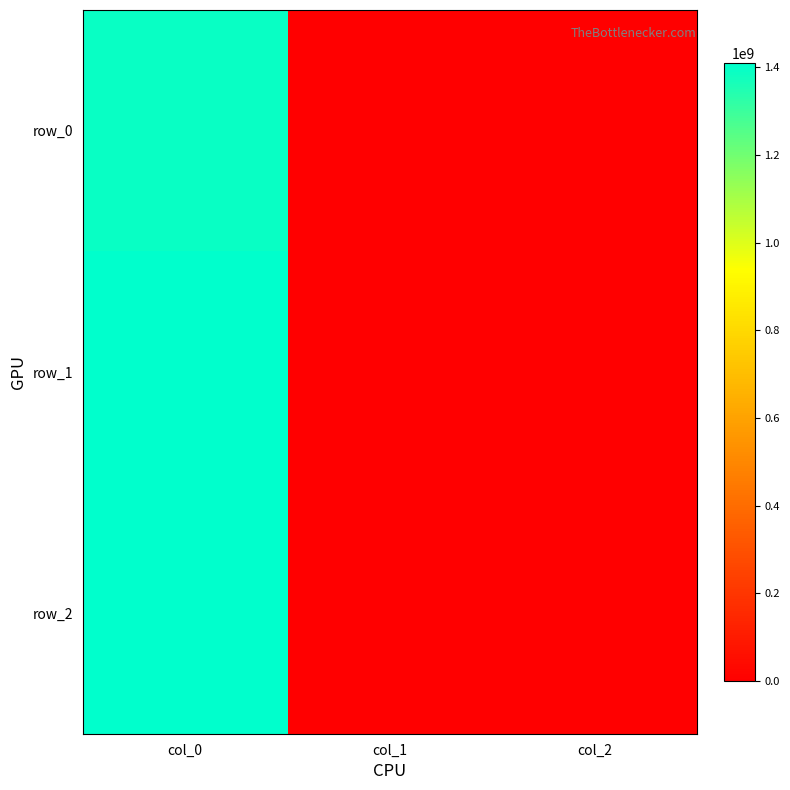

How many row_0 values are between 0 and 1391380865?

3